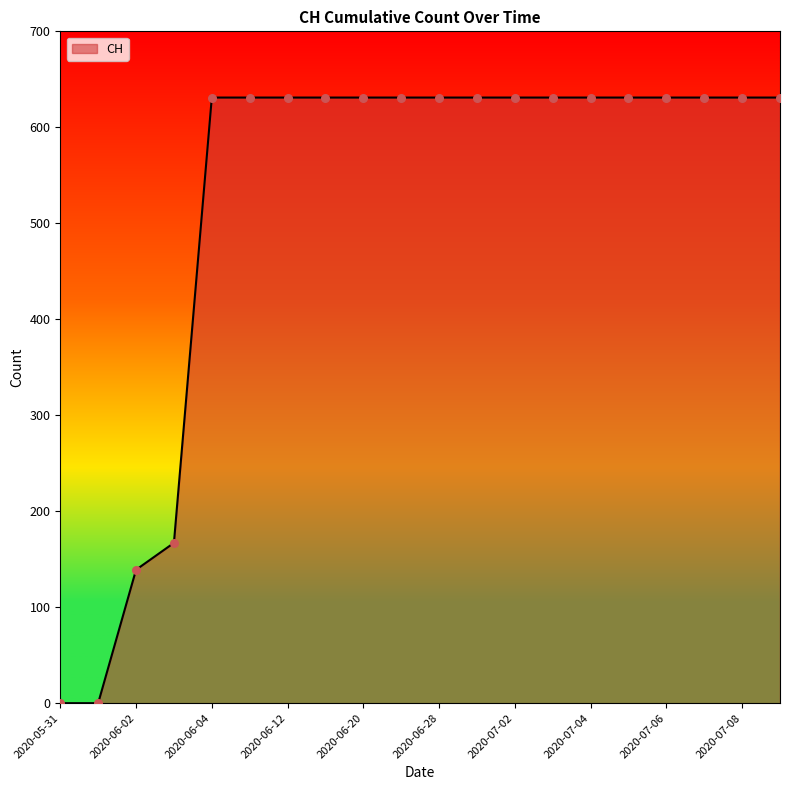

What is the difference between the maximum and minimum values?

631